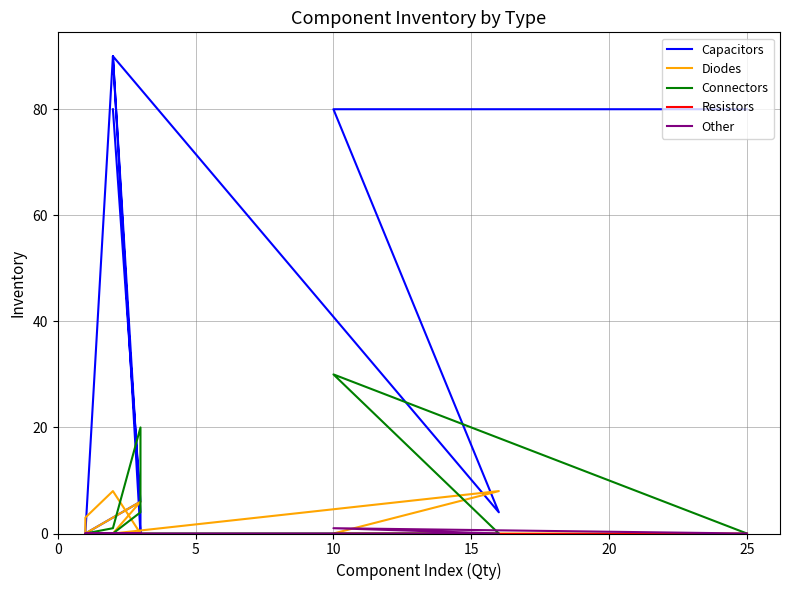

True or false: Connectors has more than 1 interior local peaks.

True